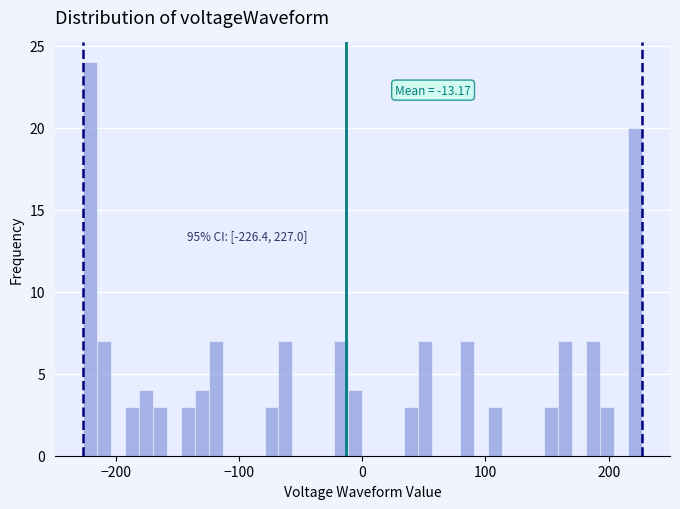

Around what value on the x-axis is the tallest bar? Give the approximate position of its centre, as read against the axis.

-220